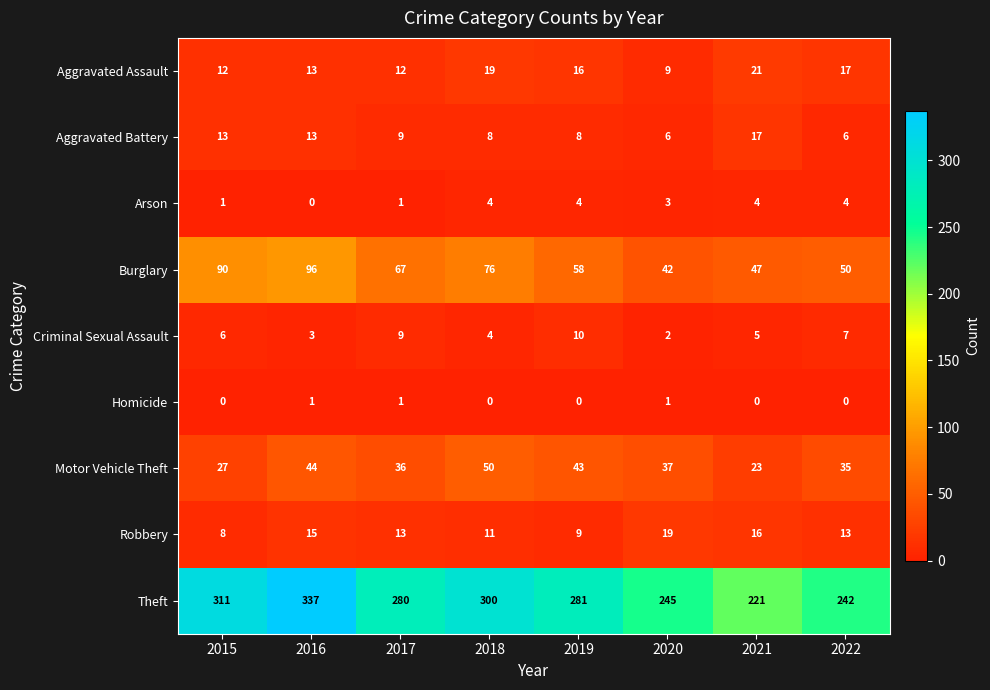

Count the number of categories in the chart.

8